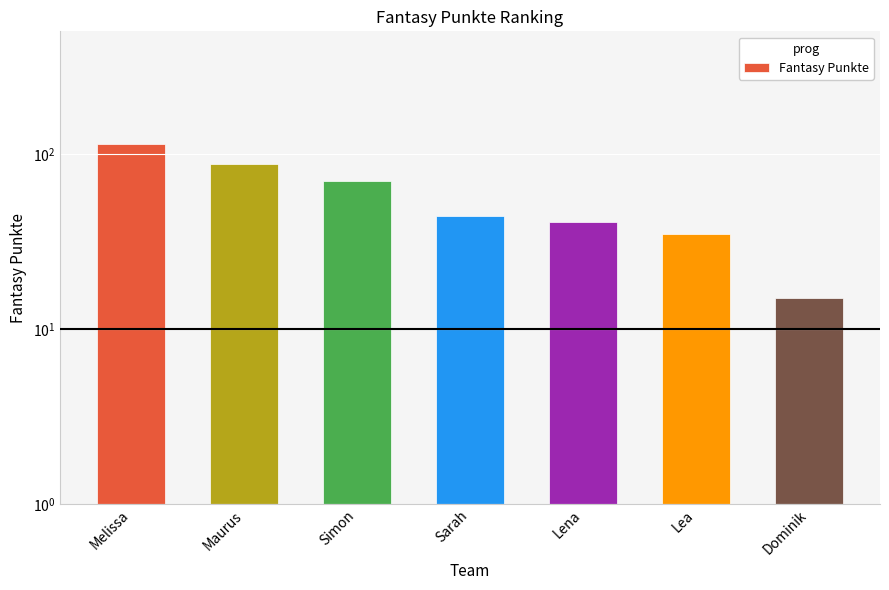

List the labels in order of value, smallest first.

Dominik, Lea, Lena, Sarah, Simon, Maurus, Melissa